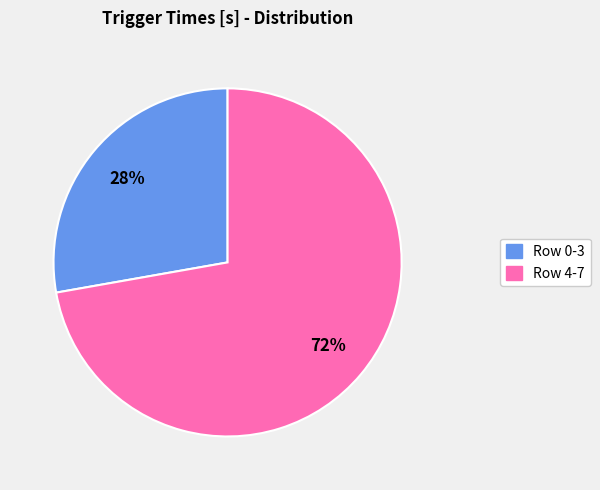

Is there a majority slice in this chart?

Yes